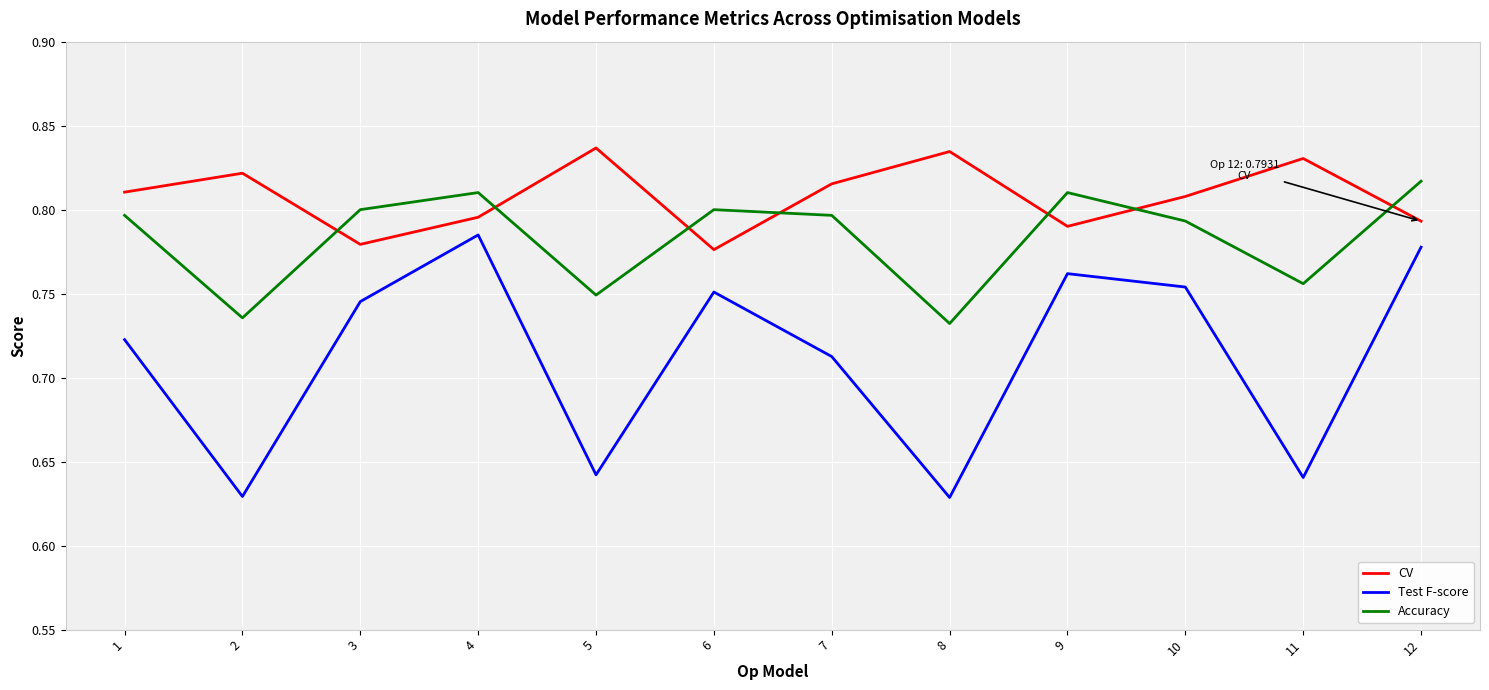

How many series are shown in this chart?

3